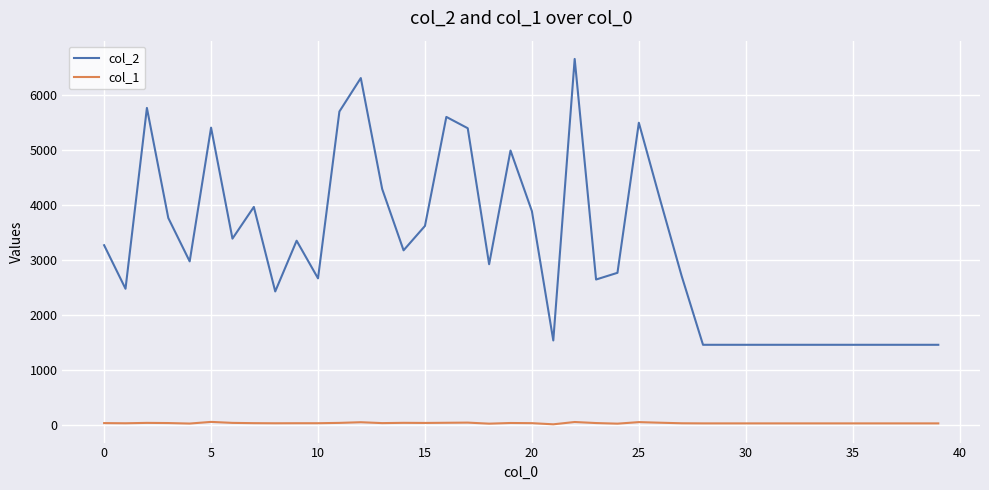

Which series has the largest range (max minus min)?

col_2